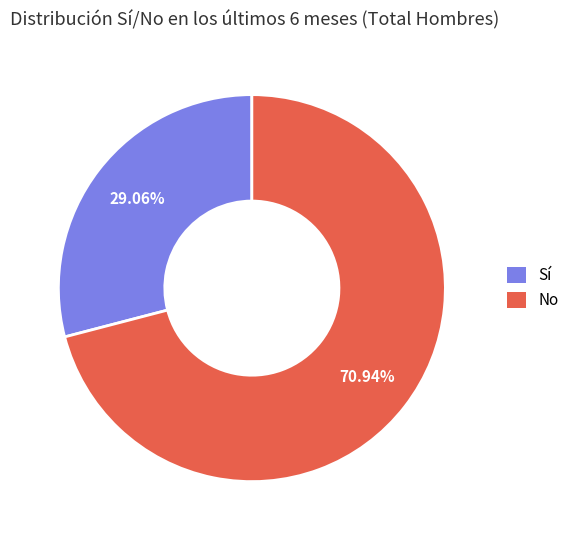

Between Sí and No, which is larger?

No